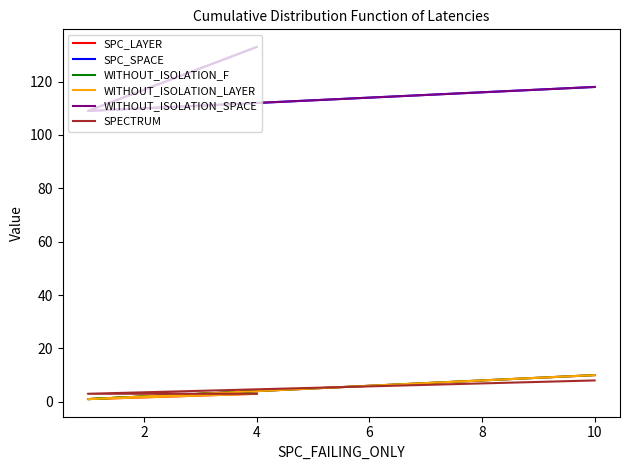

Which label corresponds to the largest value in the chart?

4